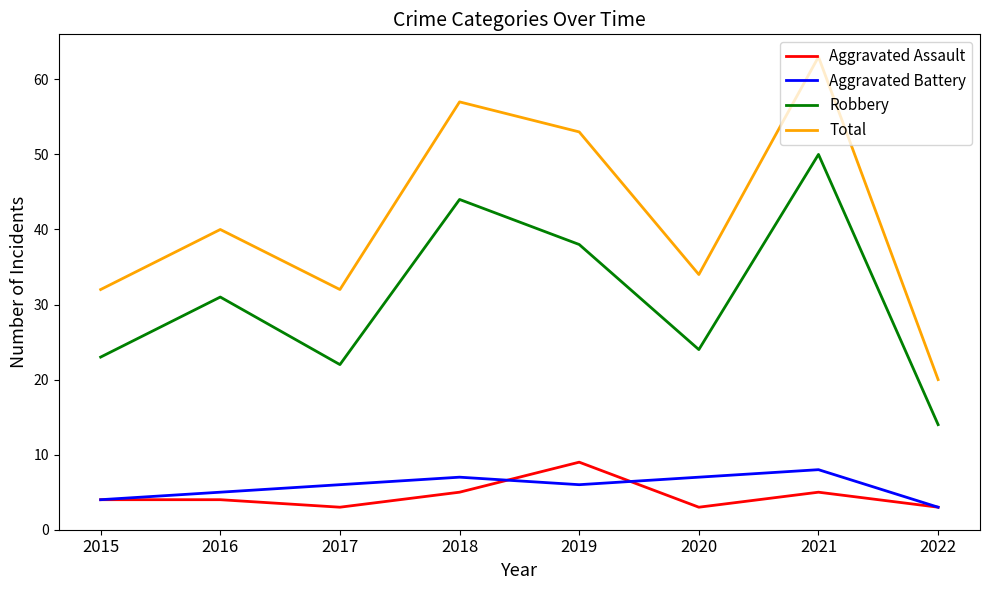

What is the approximate value of Aggravated Battery at 2017?

6